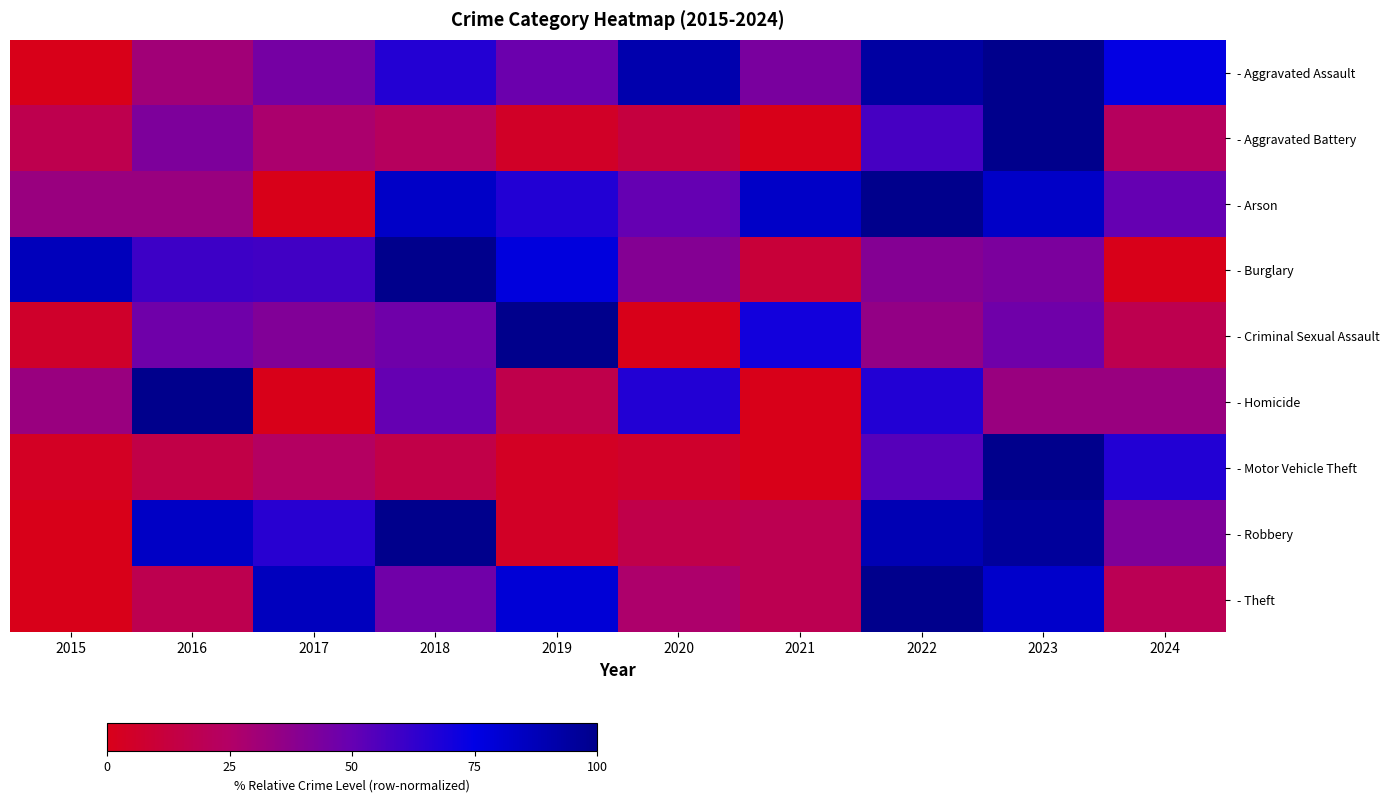

What is the spread (max minus min) of values at 2020?

90.3